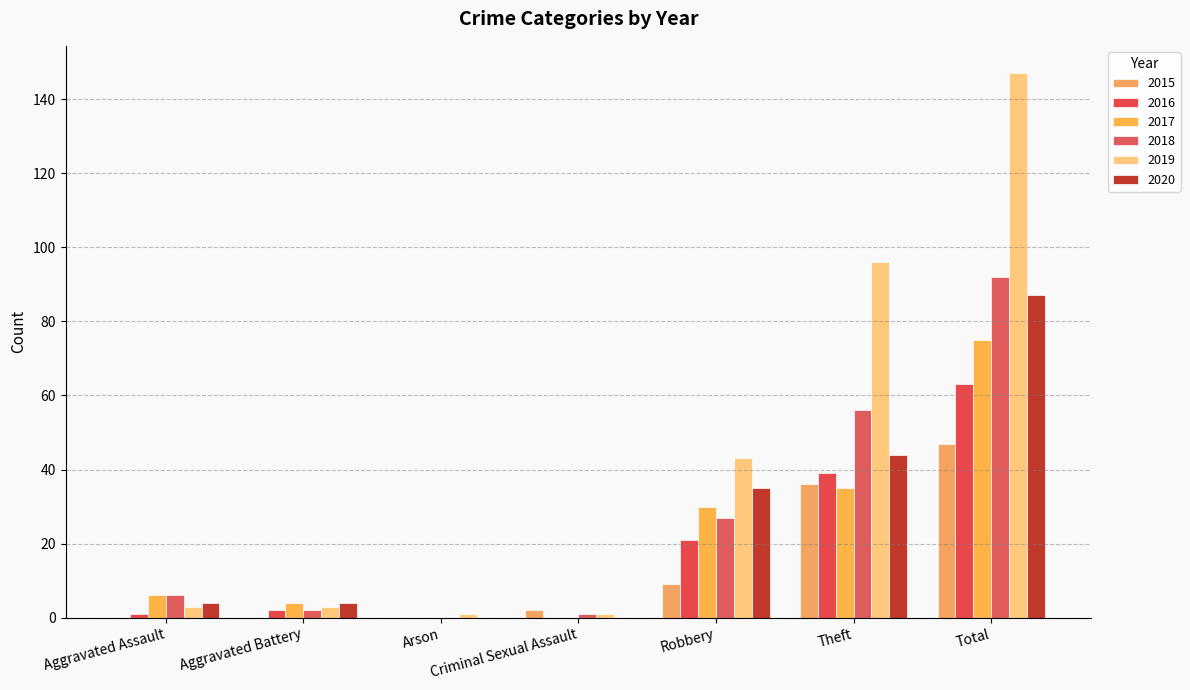

What value does the 2017 series have at Theft?

35